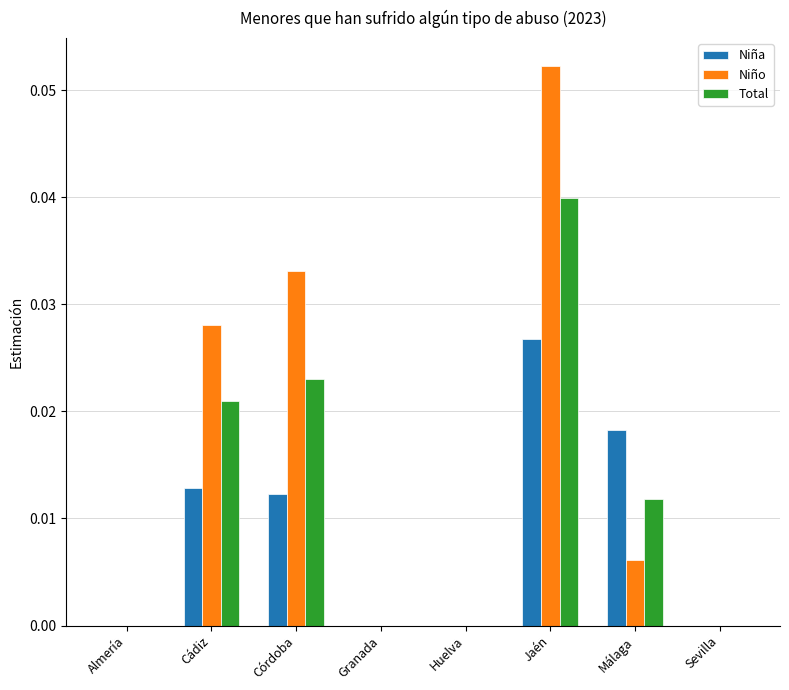

Which category has the highest value in the Niño series?

Jaén